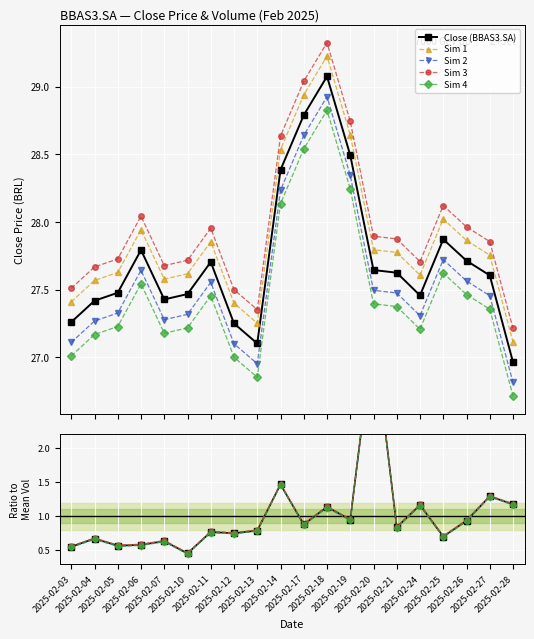

Which series has the largest range (max minus min)?

Sim 1